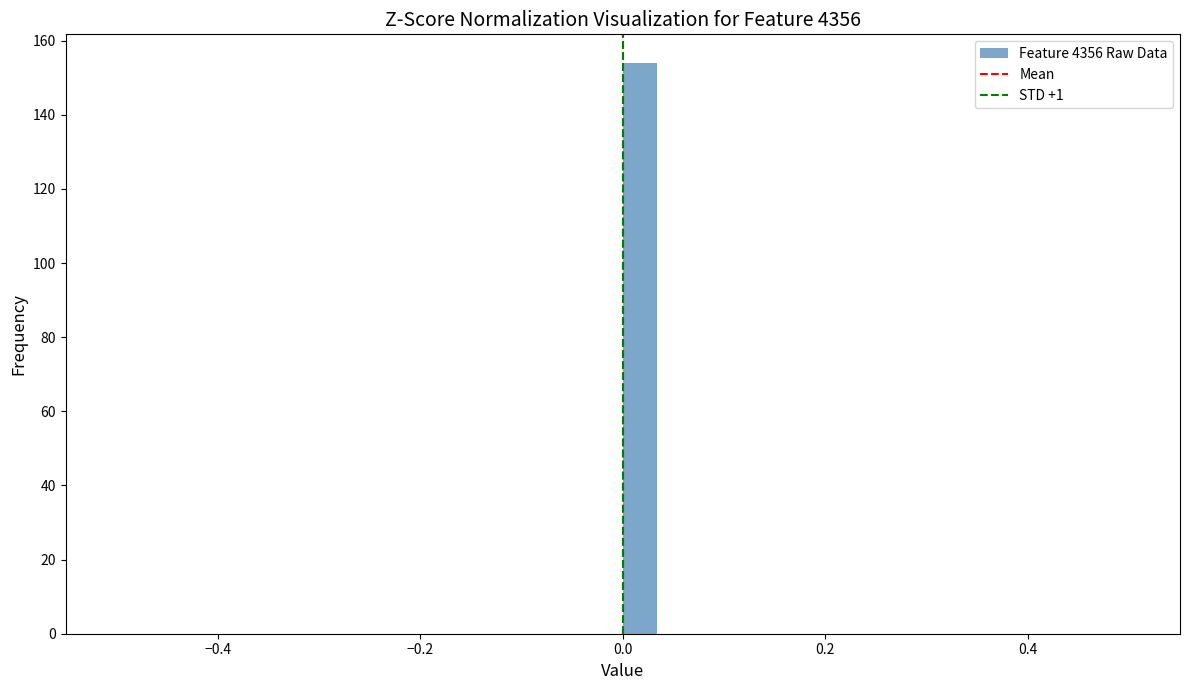

Read against the x-axis, roughly where is the centre of the tallest bar?

0.02